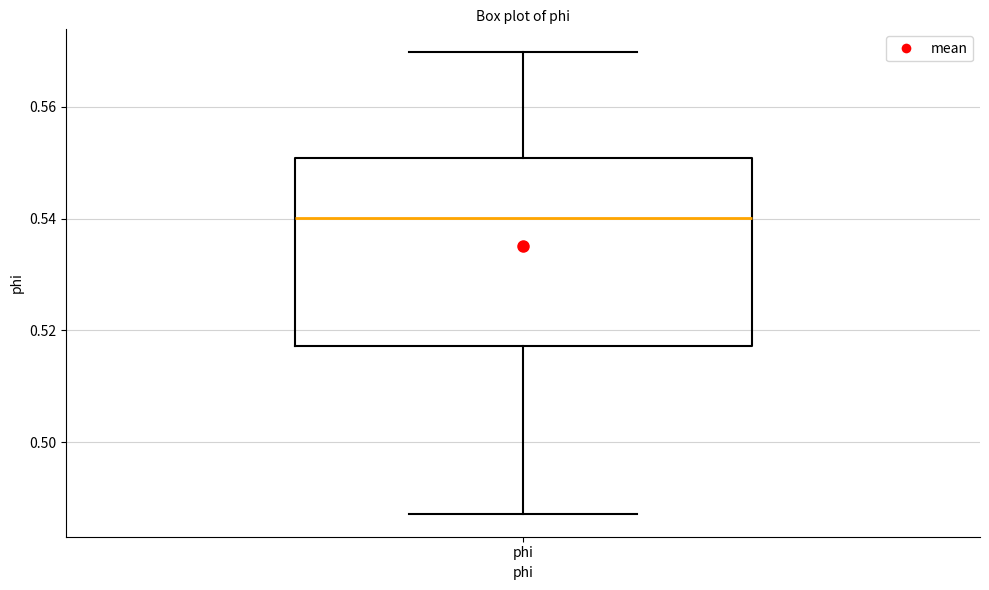

Read this box plot against the y-axis: the position of the median line, the range covered by the box, and the ends of both whiskers. The values are not printed on the chart, so give them approximately, as read against the axis.

median 0.540, box 0.518 to 0.550, whiskers 0.488 to 0.570